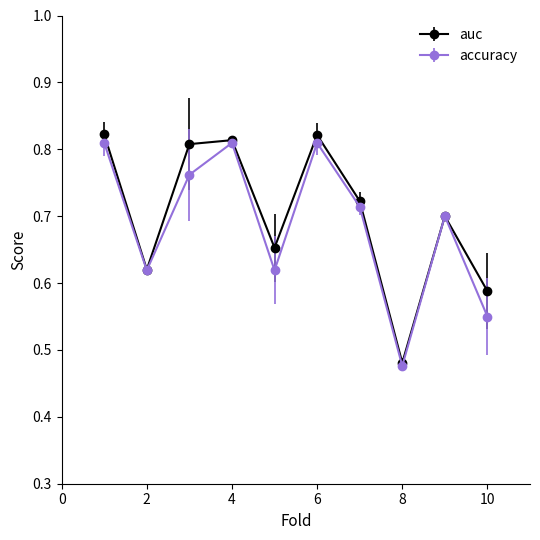

At how many categories does at least one series exceed 0?

10